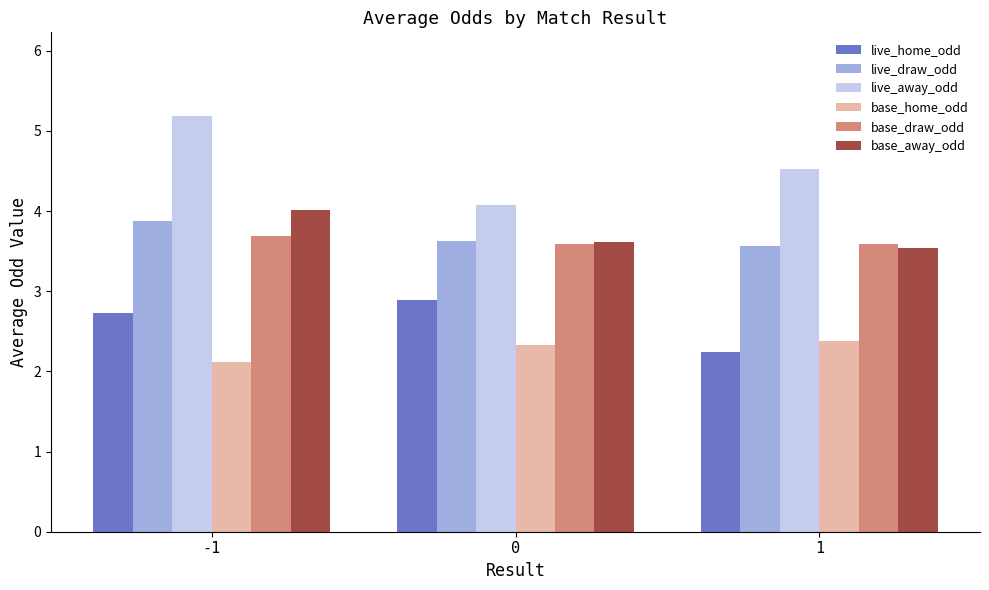

Is it true that live_home_odd equals 2.7 at -1?

True